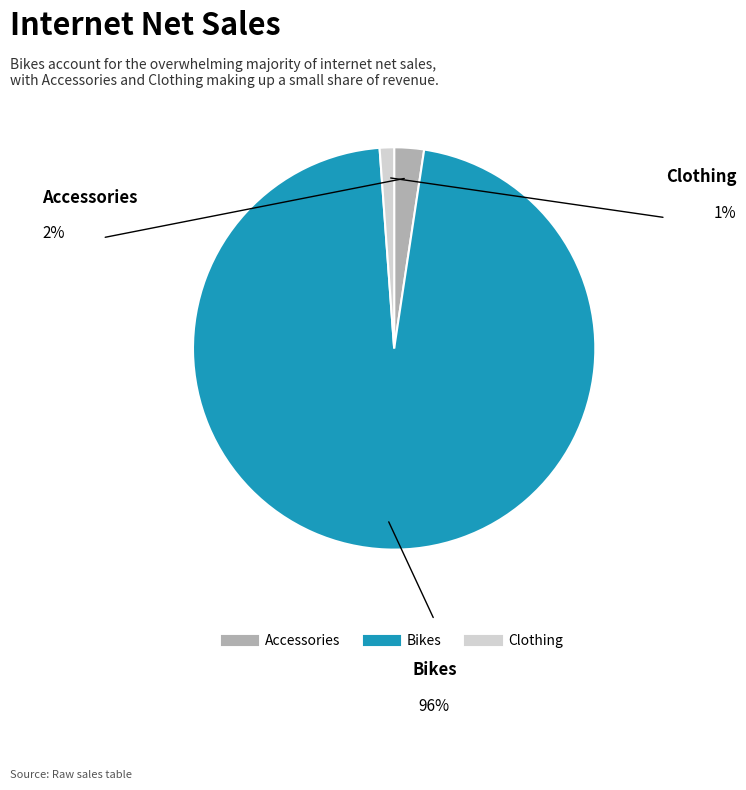

Does Bikes represent more than half of the total?

Yes